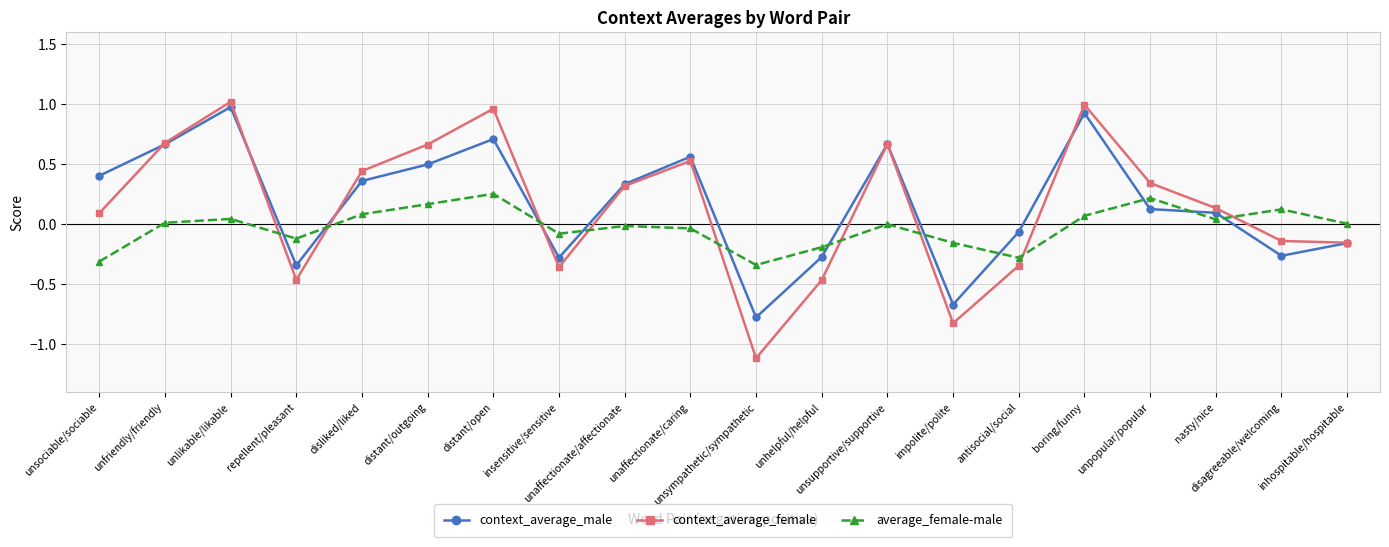

Does the chart display data point markers on the line(s)?

Yes